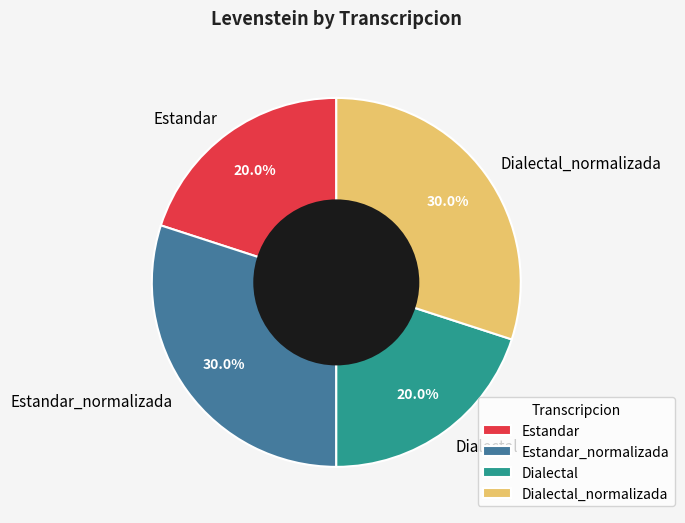

Is Dialectal the majority of the pie?

No